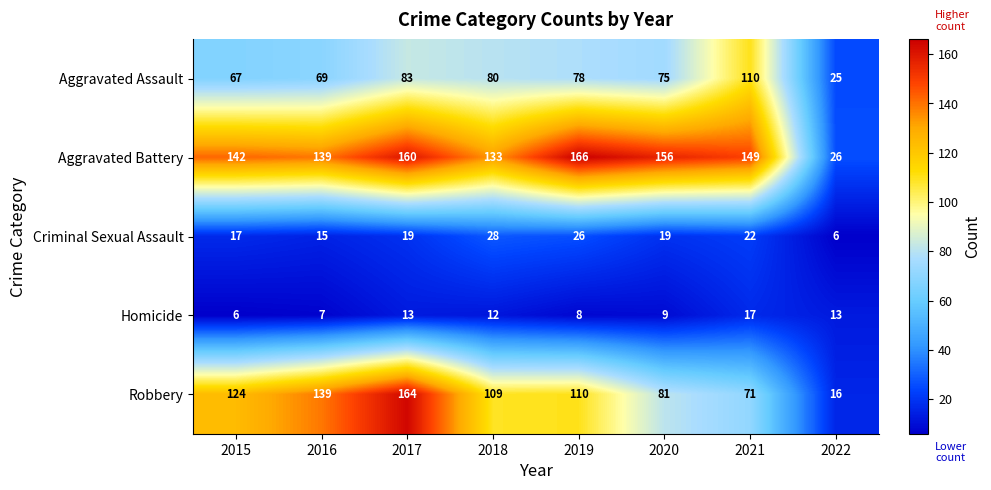

How many distinct data groups are displayed?

5